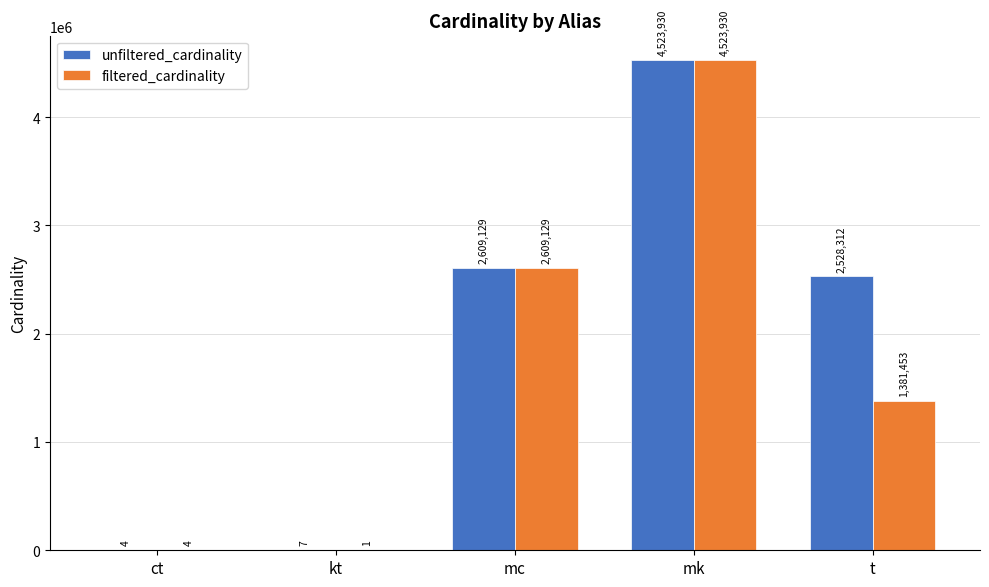

What is the sum of the filtered_cardinality values at t and kt?

1381454